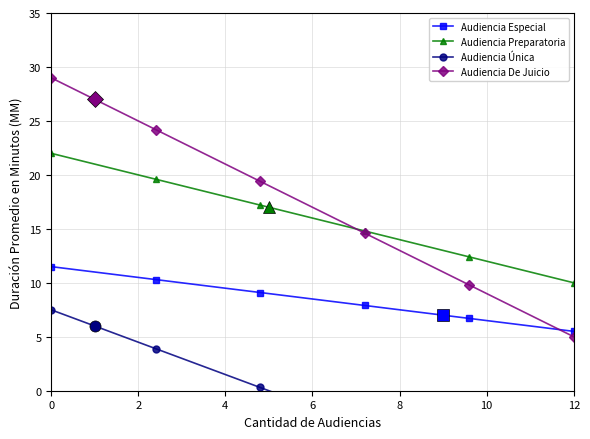

True or false: Audiencia Especial and Audiencia Preparatoria intersect in this chart.

False